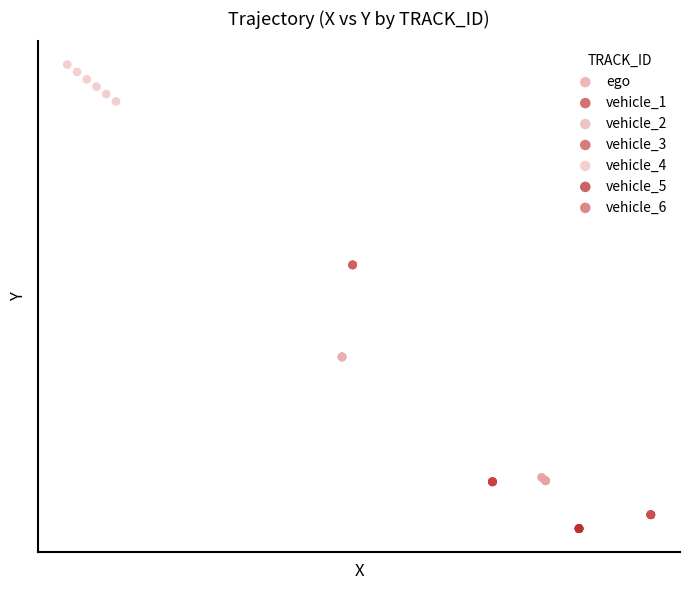

What are all the series names shown in the legend?

ego, vehicle_1, vehicle_2, vehicle_3, vehicle_4, vehicle_5, vehicle_6